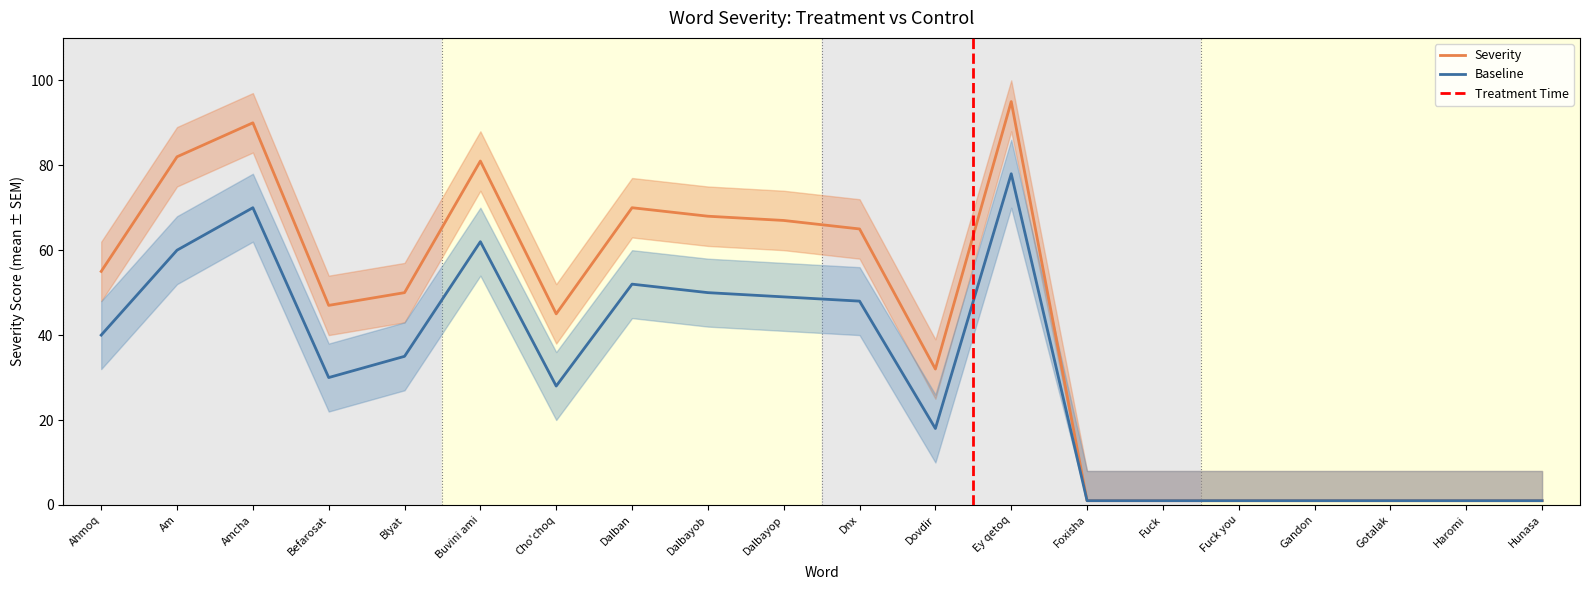

True or false: baseline_lower and severity cross at least once.

False